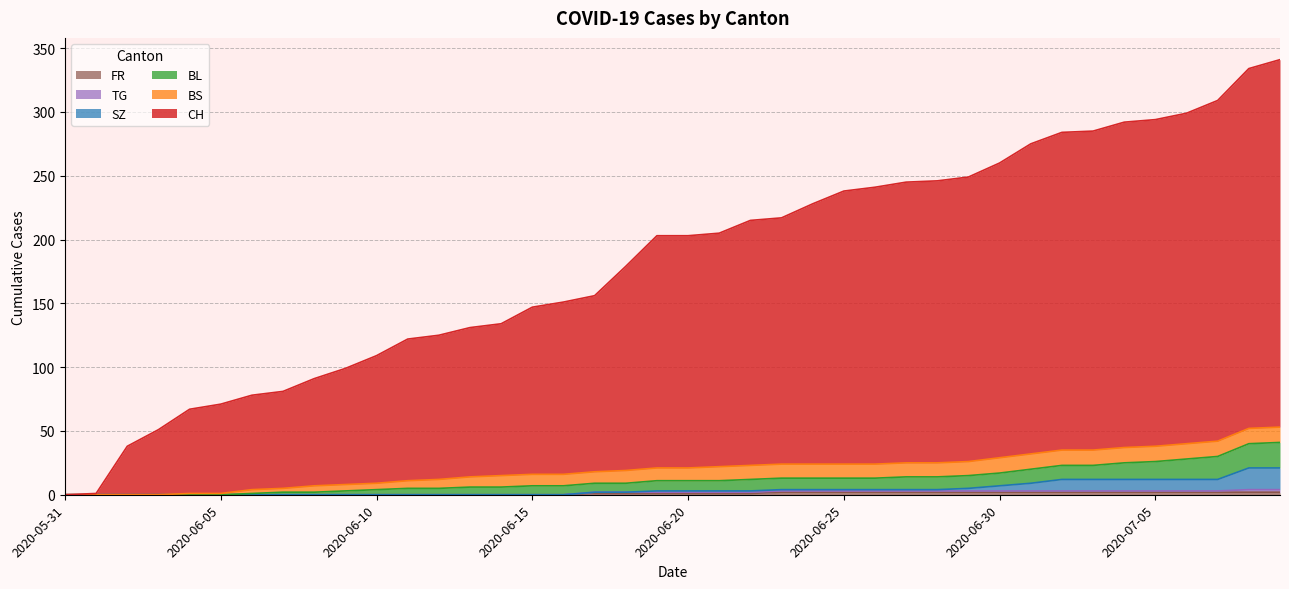

True or false: FR and CH cross at least once.

False